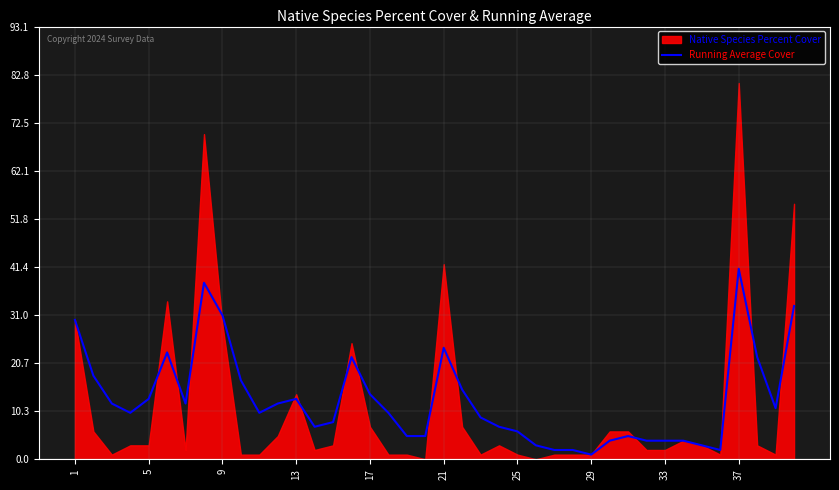

True or false: the data shows 5 at 19.

True